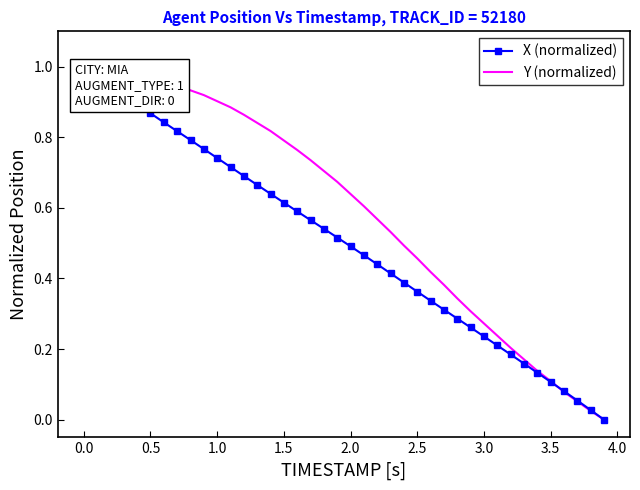

True or false: X (normalized) has more than 1 interior local peaks.

False